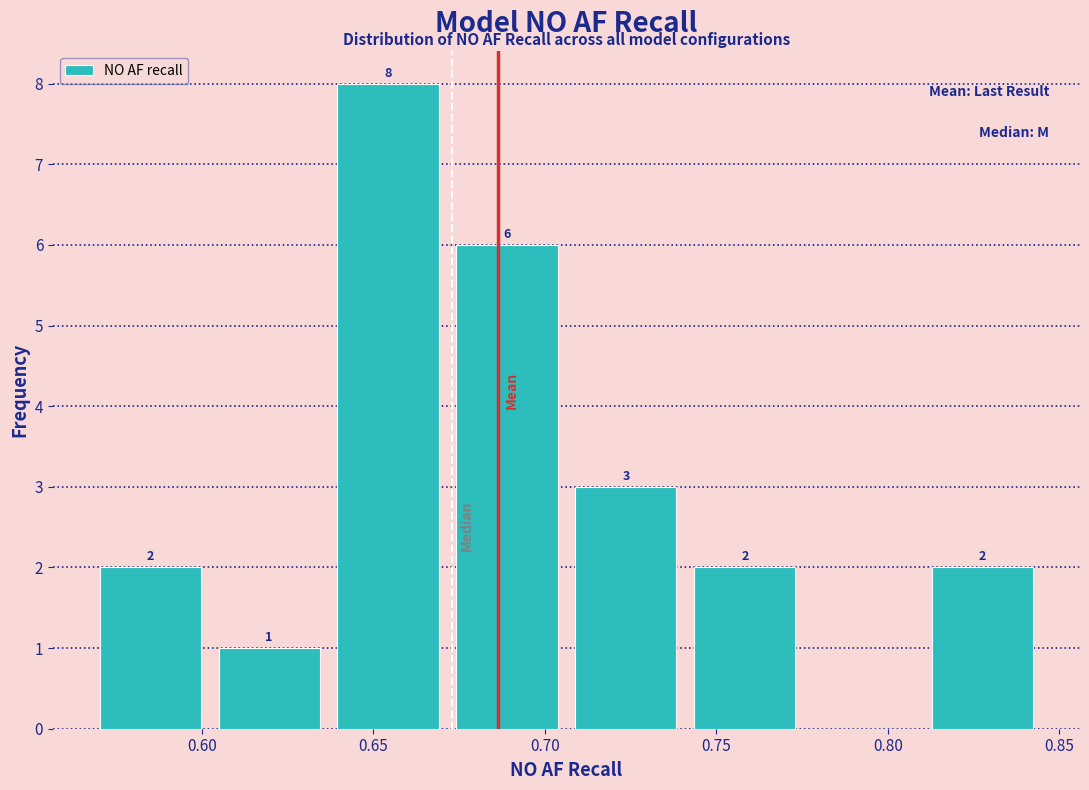

Which range on the x-axis has the tallest bar?

0.635 to 0.670